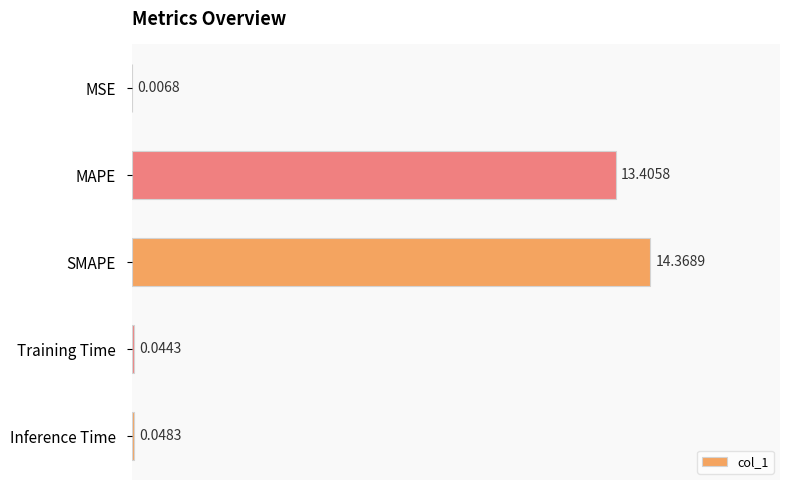

What is the sum of the values at MAPE and Training Time?

13.5